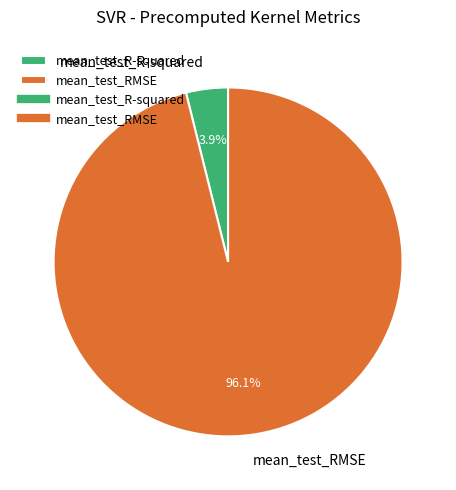

Which category accounts for the majority?

mean_test_RMSE